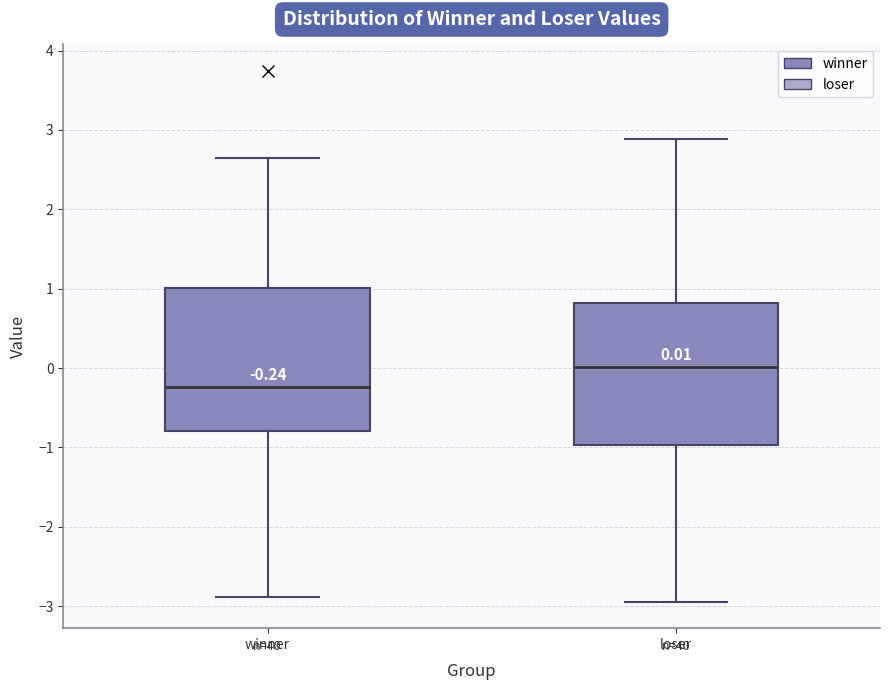

Which box's median line is the highest?

loser